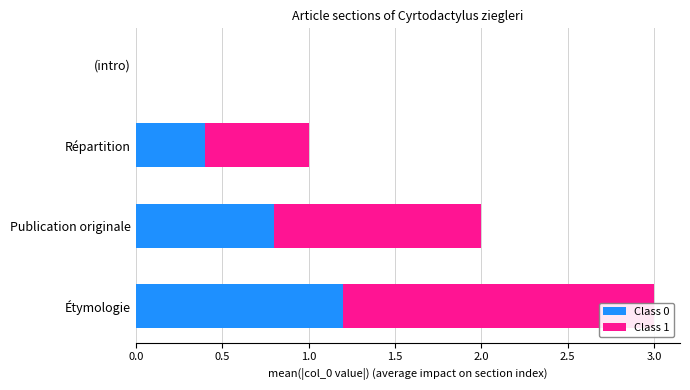

How many groups of bars are there?

4